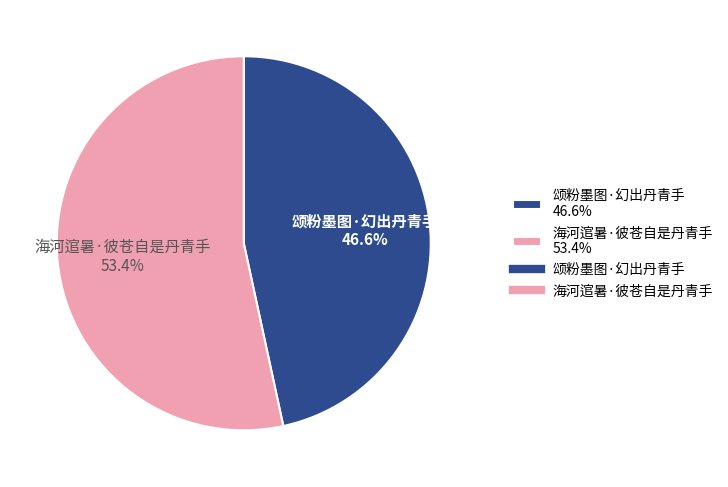

Is there a majority slice in this chart?

Yes